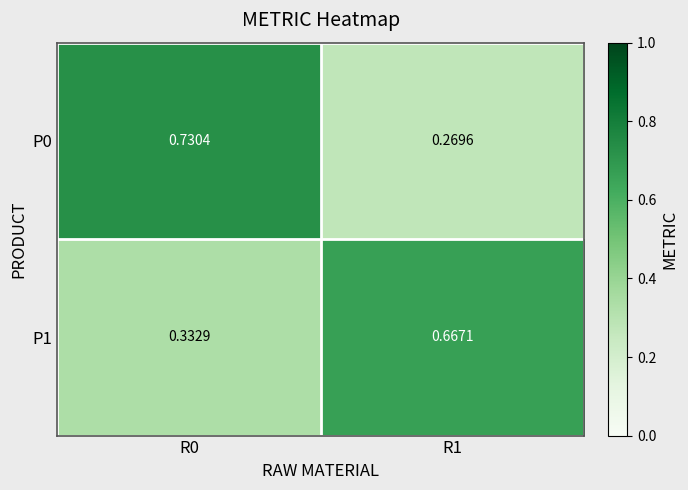

Is the value of P0 at R0 greater than the value of P1 at R1?

Yes